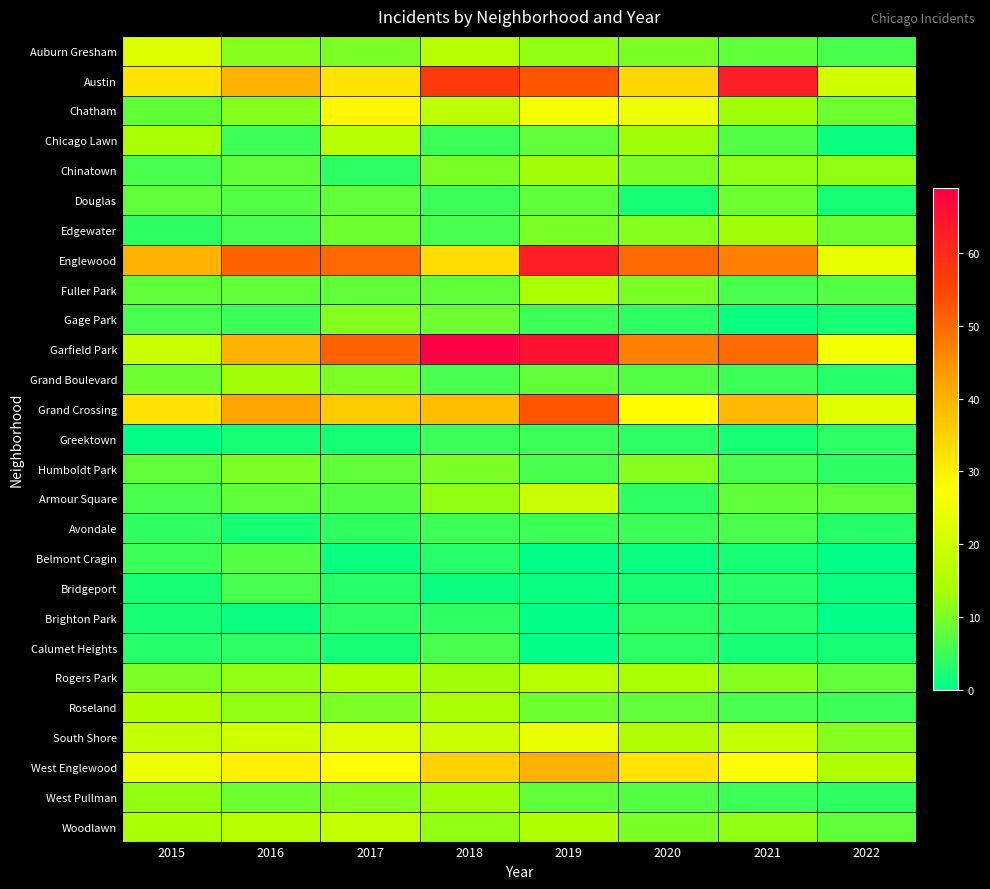

What is the total value across all series at 2017?

409